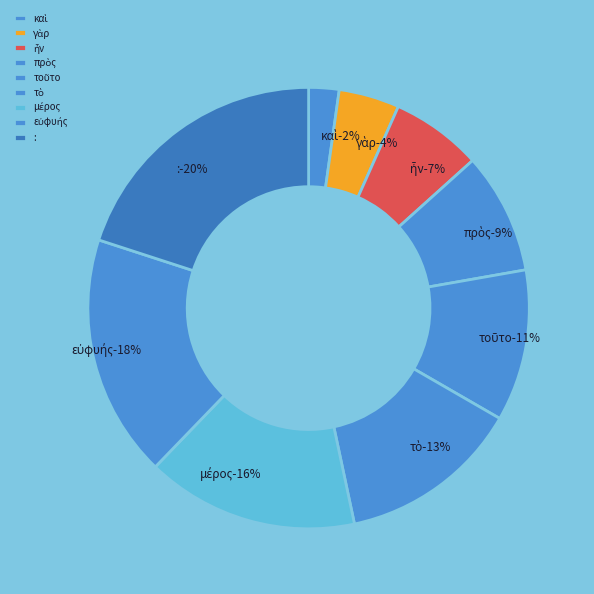

Is there any slice that represents more than half of the pie?

No